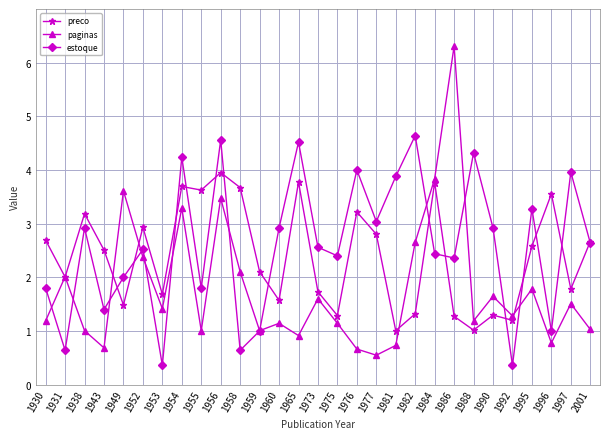

What is the maximum value for paginas?

6.3